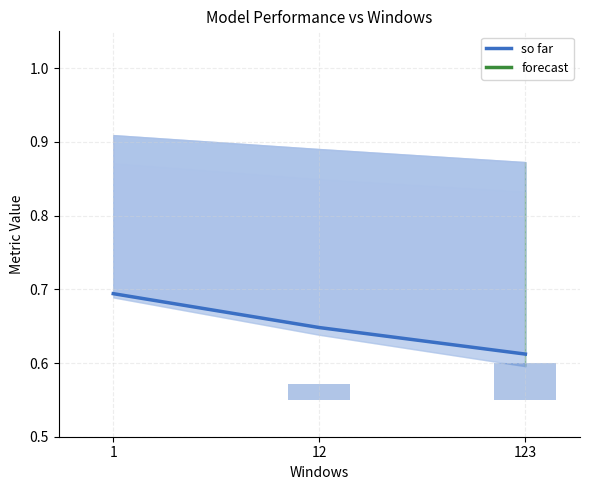

Reading left to right, what are all the values shown in this chart?

1=0.7	12=0.6	123=0.6